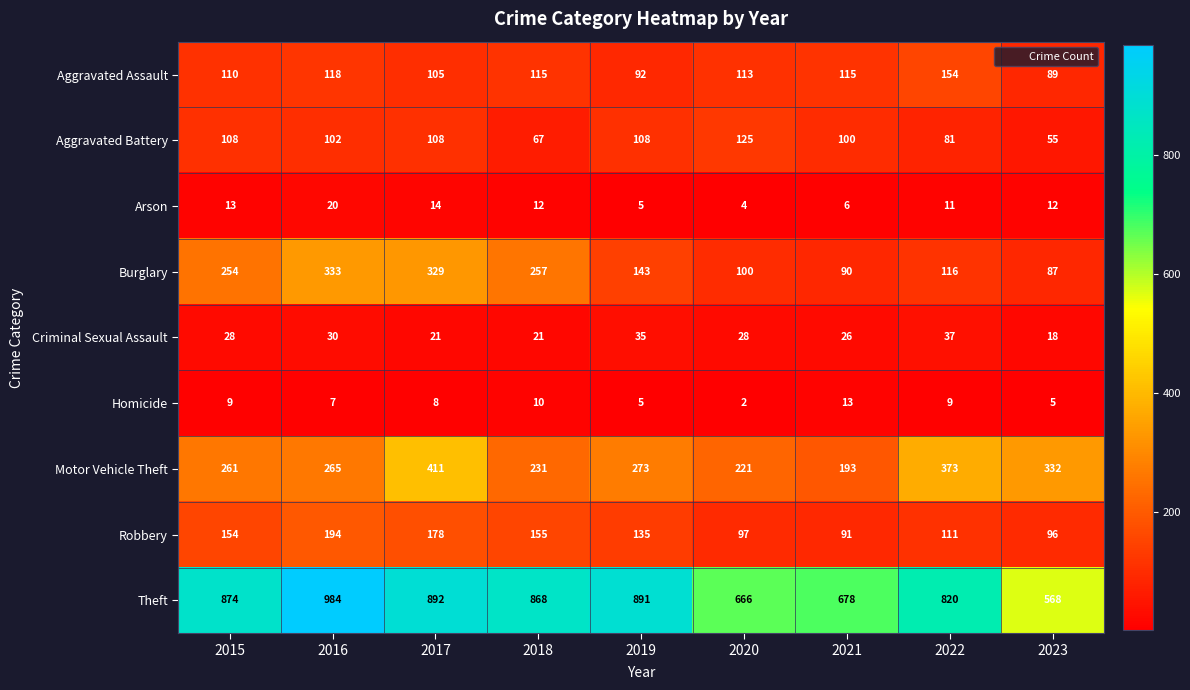

Rank the series by their maximum value, from lowest to highest.

Homicide, Arson, Criminal Sexual Assault, Aggravated Battery, Aggravated Assault, Robbery, Burglary, Motor Vehicle Theft, Theft